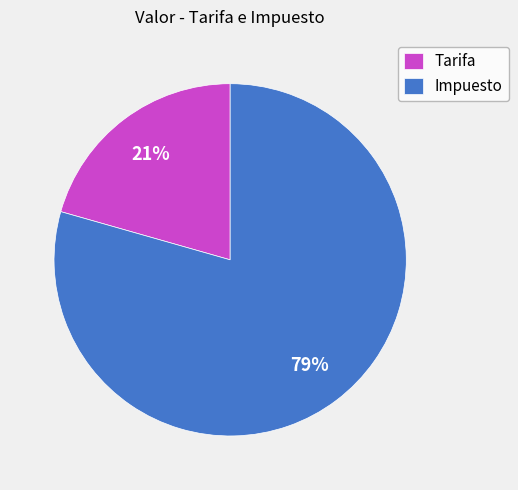

Which has a higher value, Tarifa or Impuesto?

Impuesto